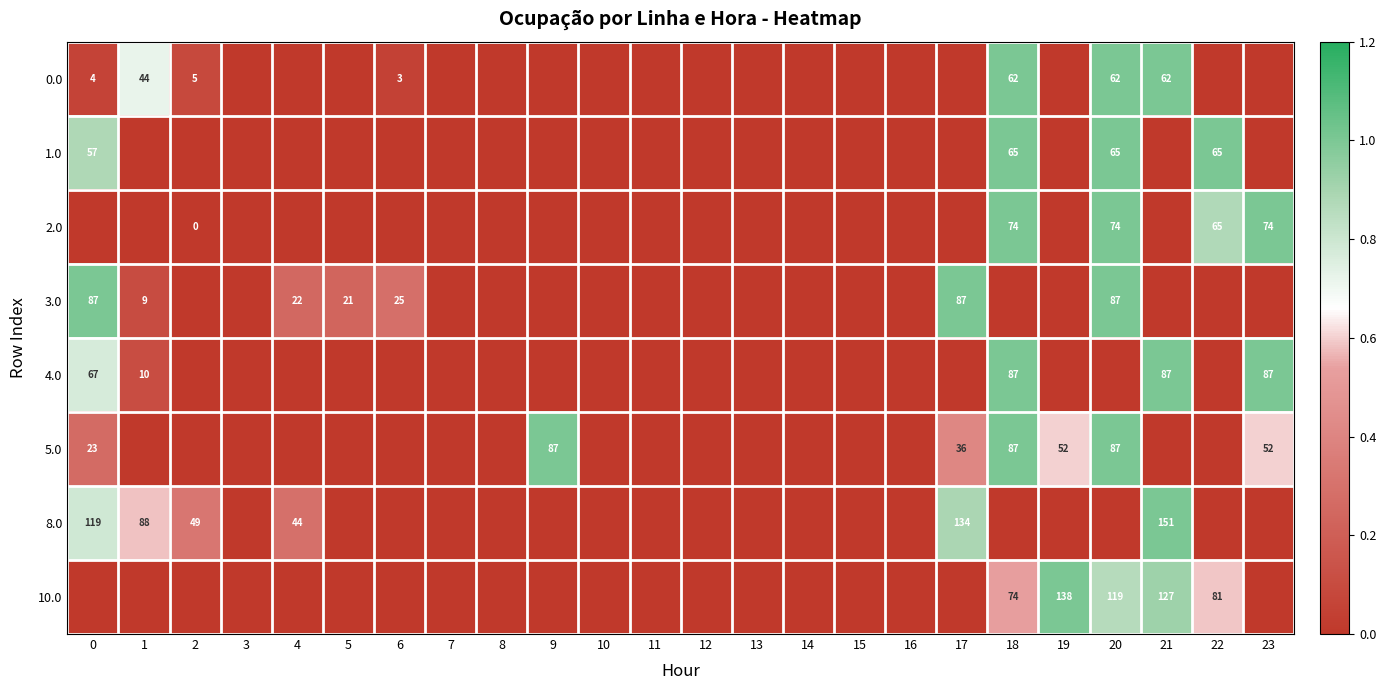

What is the difference between the highest and lowest values at 2?

0.3